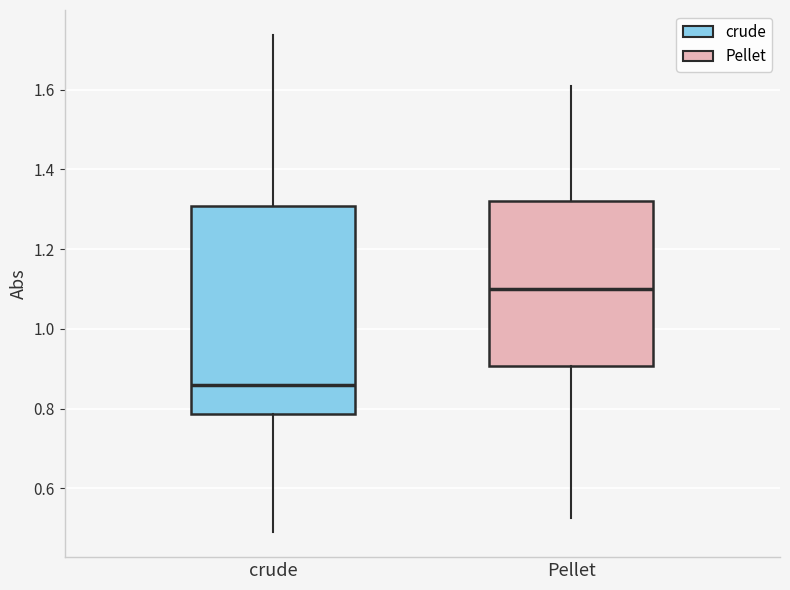

Reading left to right, transcribe this box plot: for each box, give where its median line is, the range the box spans, and where its two whiskers end, as read against the y-axis. The values are not printed on the chart, so give them approximately, as read against the axis.

crude: median 0.86, box 0.78 to 1.30, whiskers 0.50 to 1.74
Pellet: median 1.10, box 0.90 to 1.32, whiskers 0.52 to 1.60